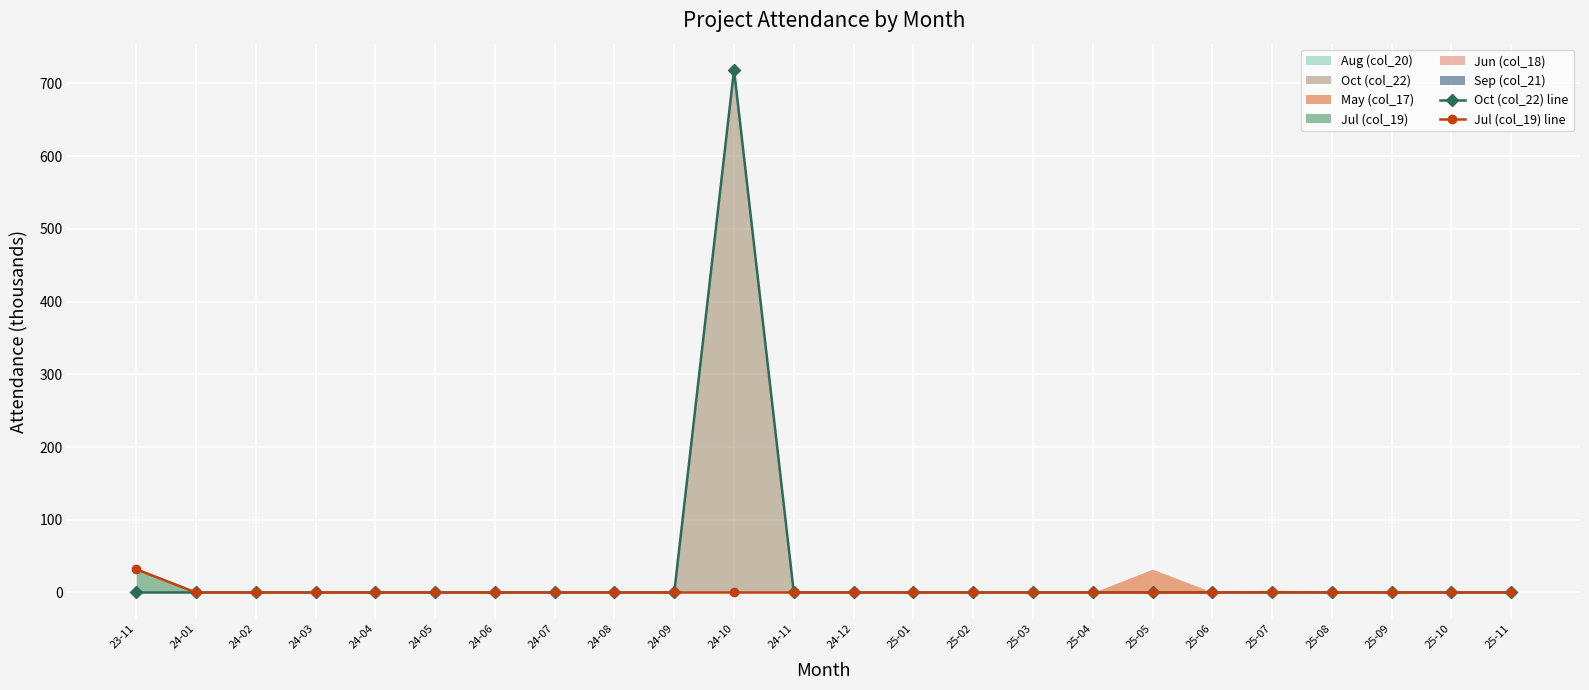

What is the difference between the maximum and minimum values in the Jul (col_19) line series?

32.0